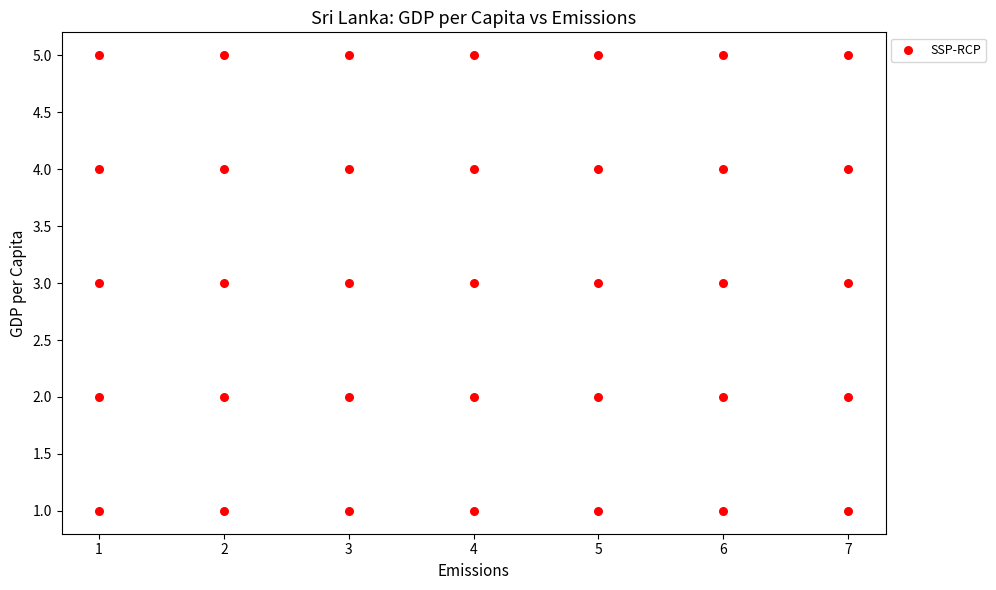

What is the range of X values (max minus min)?

6